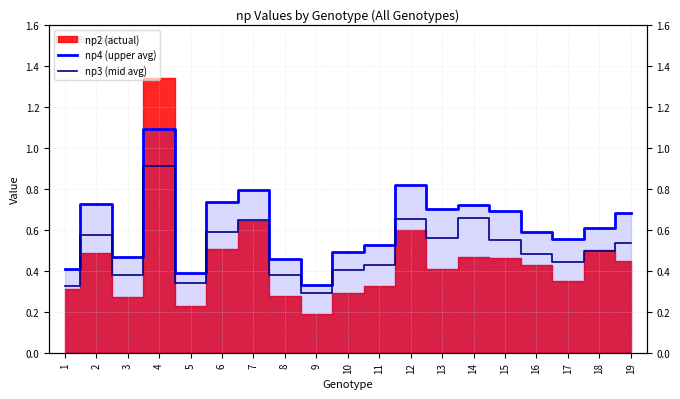

True or false: the data shows 0.4 at 7.

False